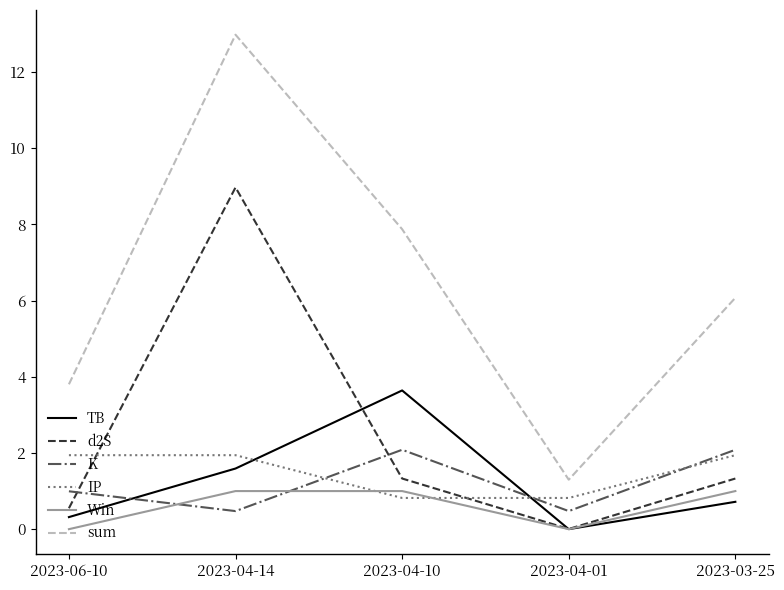

List the labels in order of TB value, largest first.

2023-04-10, 2023-04-14, 2023-03-25, 2023-06-10, 2023-04-01